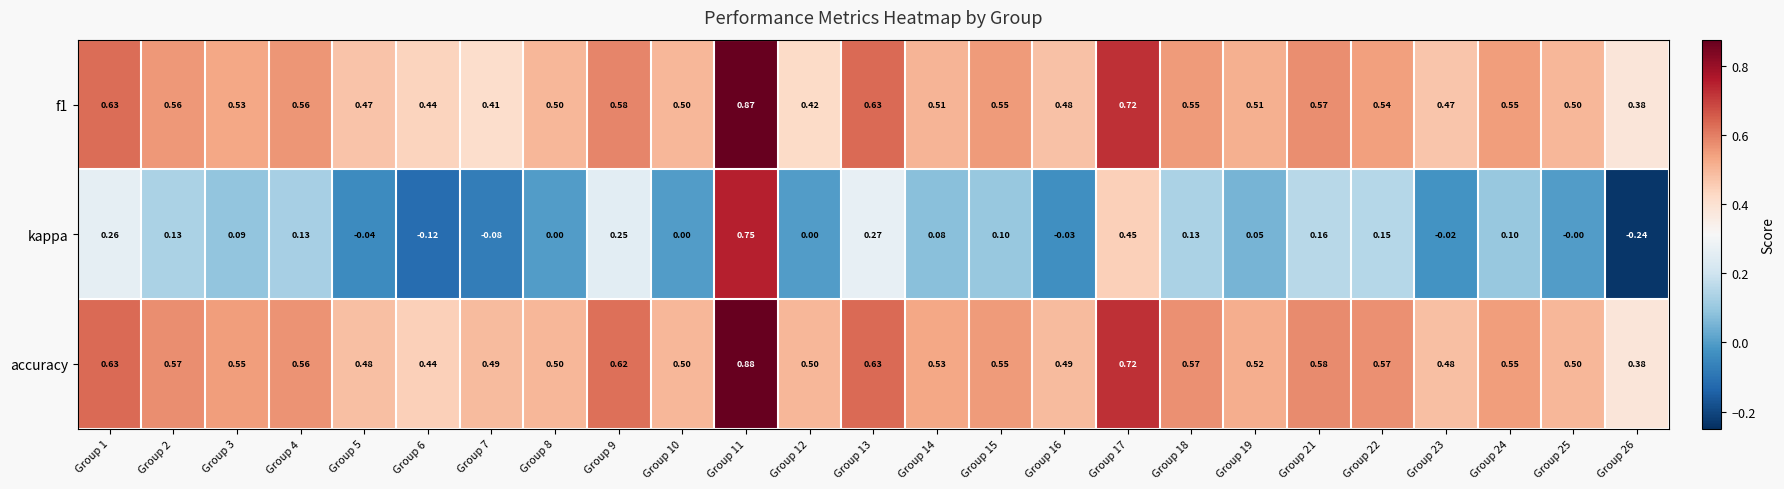

Count the number of categories in the chart.

25